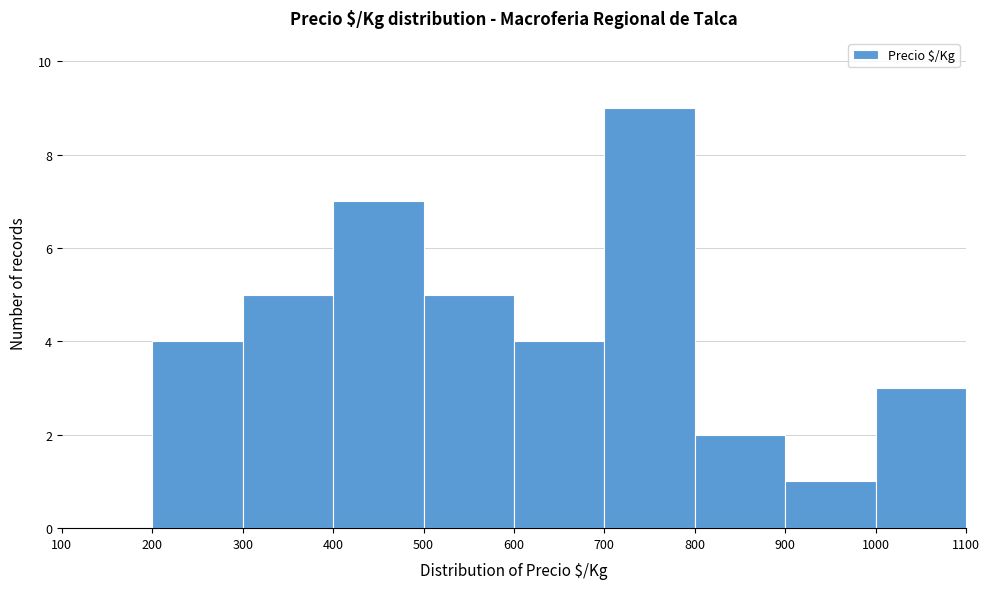

What is the height of the bar covering 700 to 800 on the x-axis? The values are not printed on the chart, so give them approximately, as read against the axis.

9